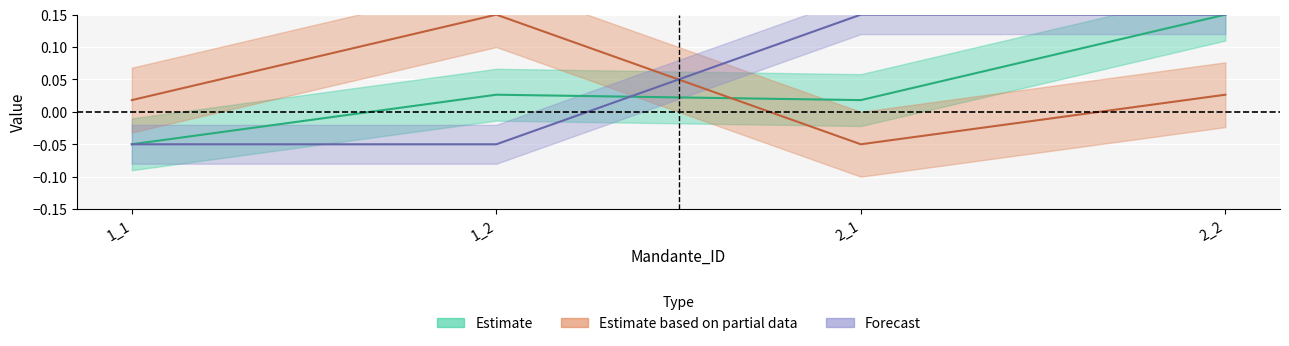

At which category is the sum across all series the highest?

2_2